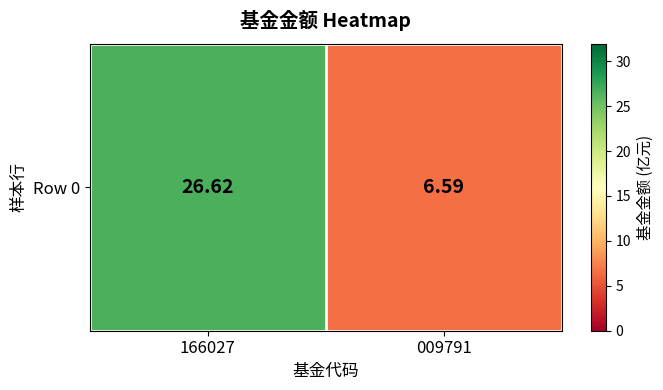

How many data points are less than 26?

1